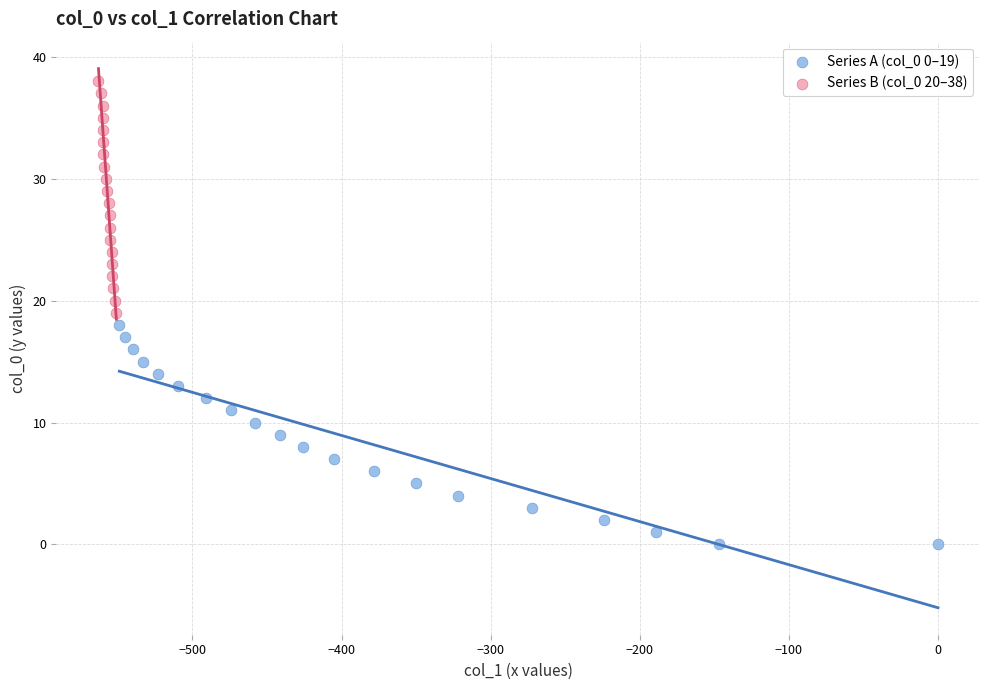

Which series reaches the minimum Y coordinate?

Series A (col_0 0–19)